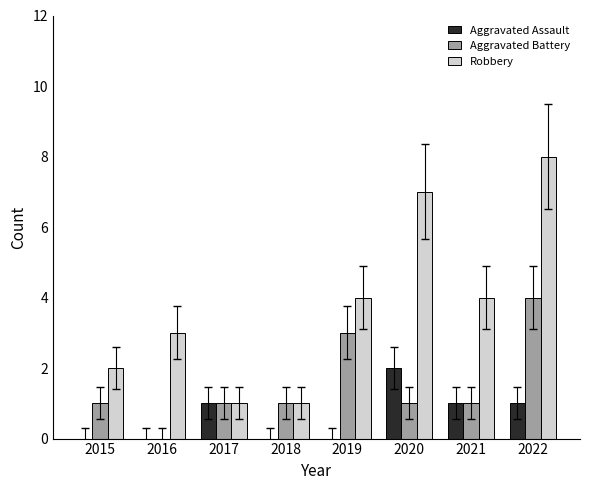

How many Aggravated Assault values are between 0 and 1?

7